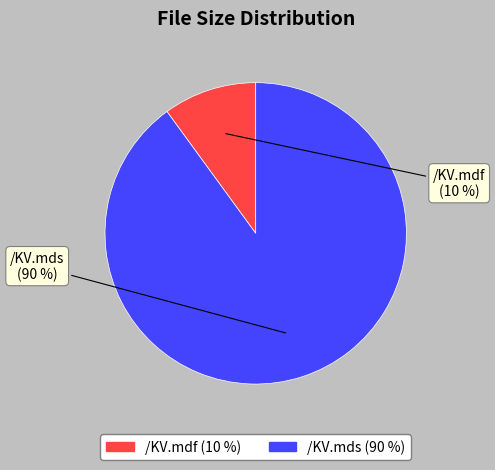

Does /KV.mdf represent more than half of the total?

No